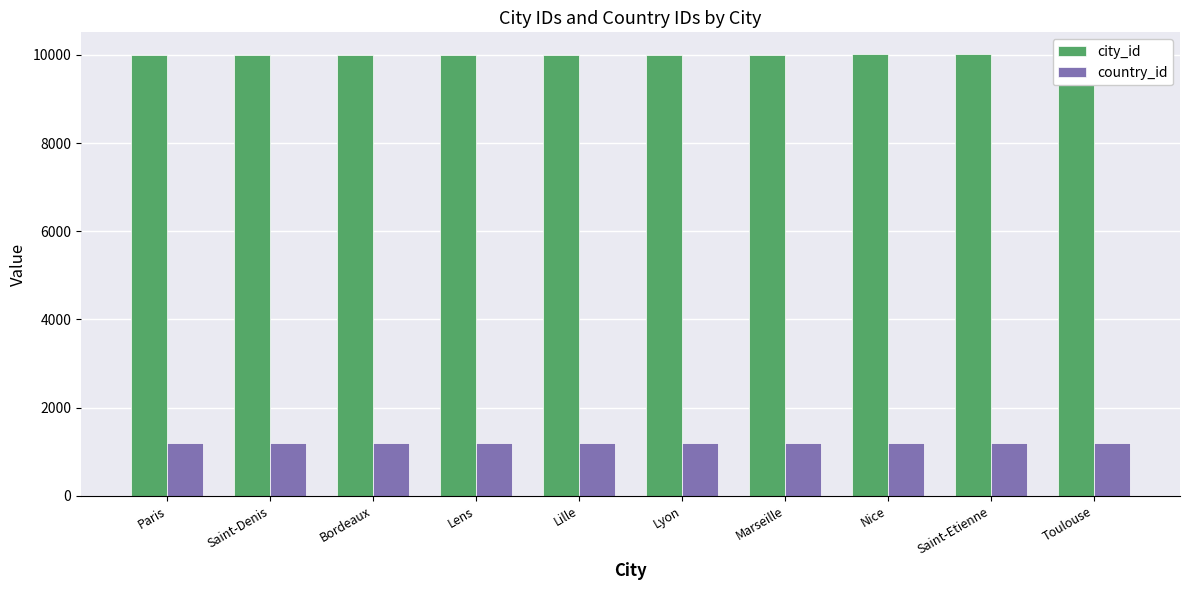

The city_id series shows 10005 at Lille. True or false?

True